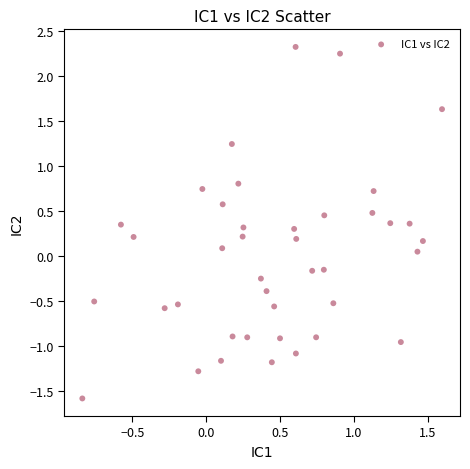

What is the range of Y values (max minus min)?

3.9